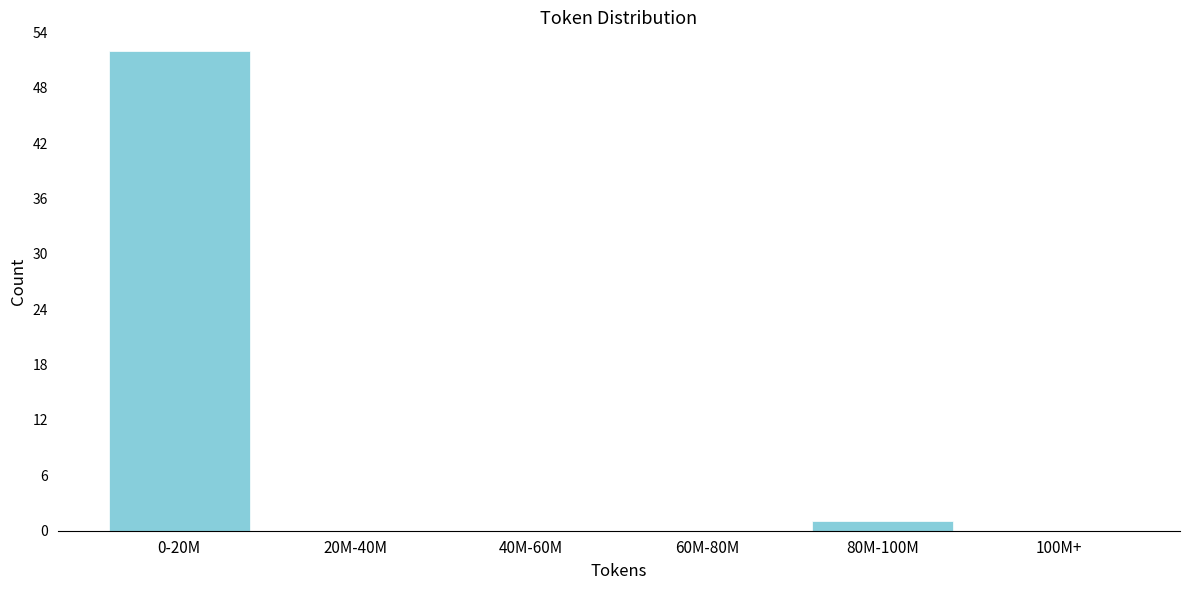

Reading left to right, extract all data points from this chart.

0-20M=52	20M-40M=0	40M-60M=0	60M-80M=0	80M-100M=1	100M+=0